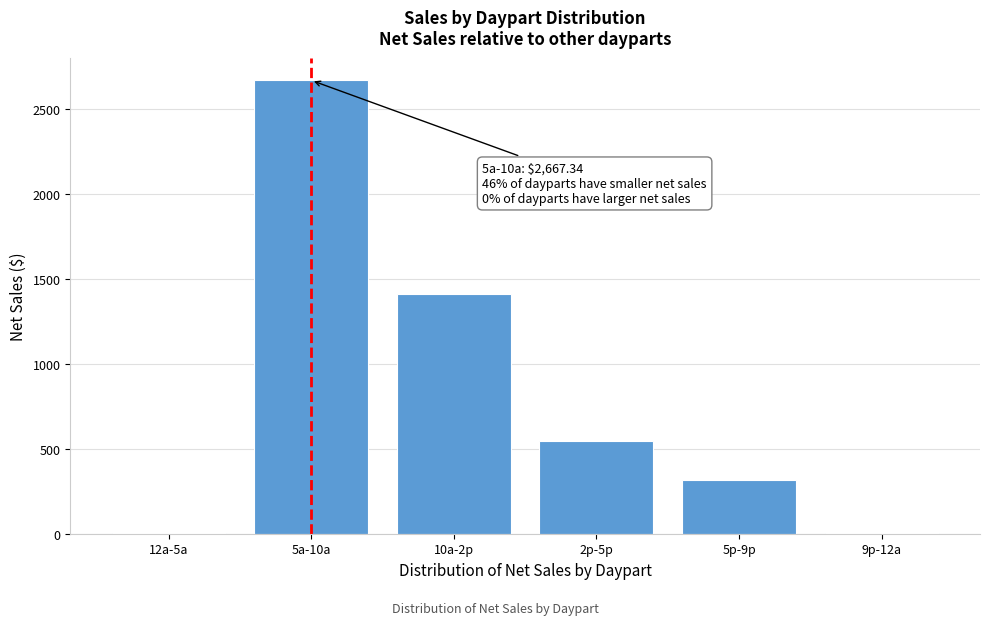

Where is the data nearest to the value 1335?

10a-2p